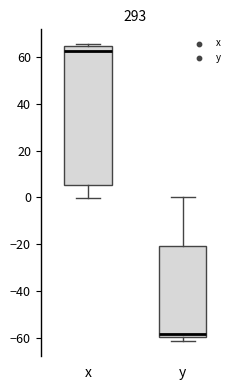

Where does the median line of the box for y sit on the y-axis? The values are not printed on the chart, so give them approximately, as read against the axis.

-58